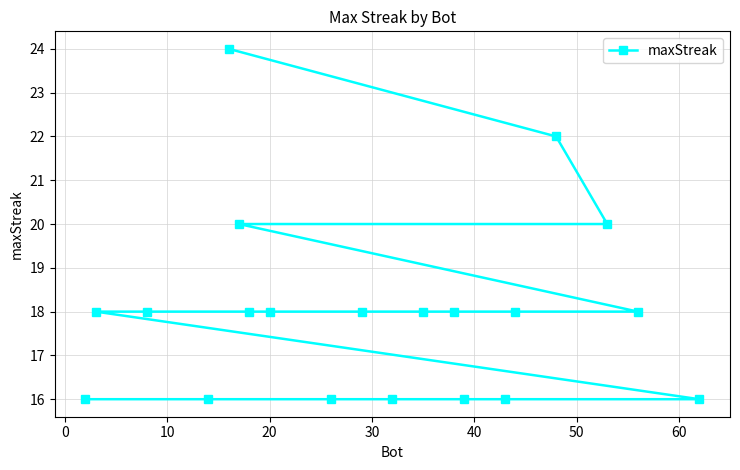

What is the difference between the maximum and minimum values?

8